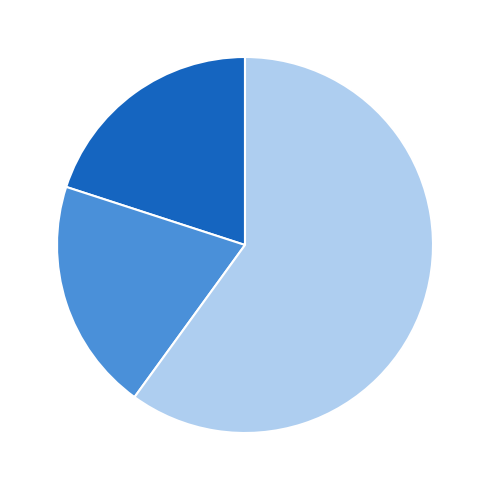

Is it true that Aggravated Battery is 12% of the pie?

False